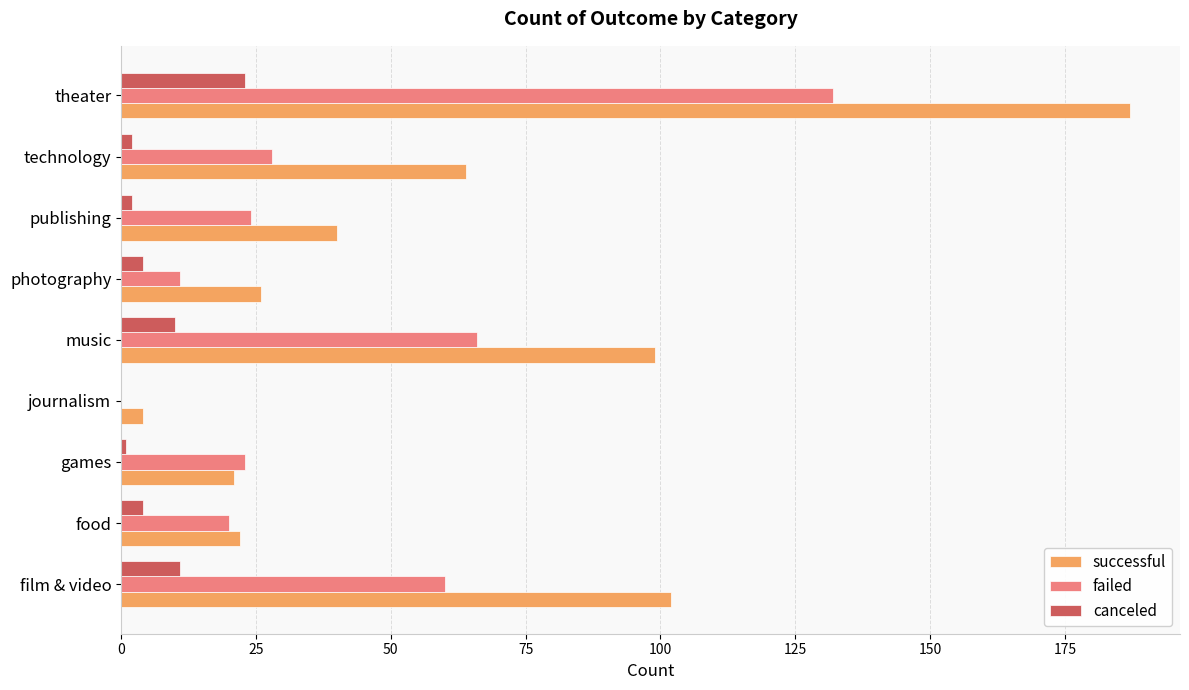

The failed series shows 20 at food. True or false?

True